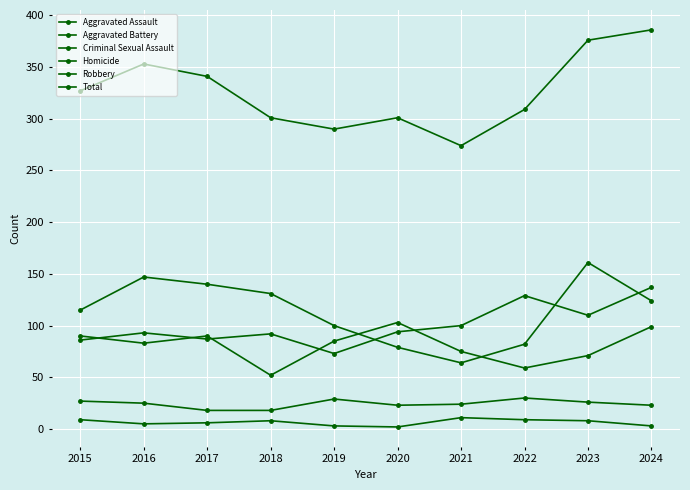

How many data points in Robbery are less than 124?

5